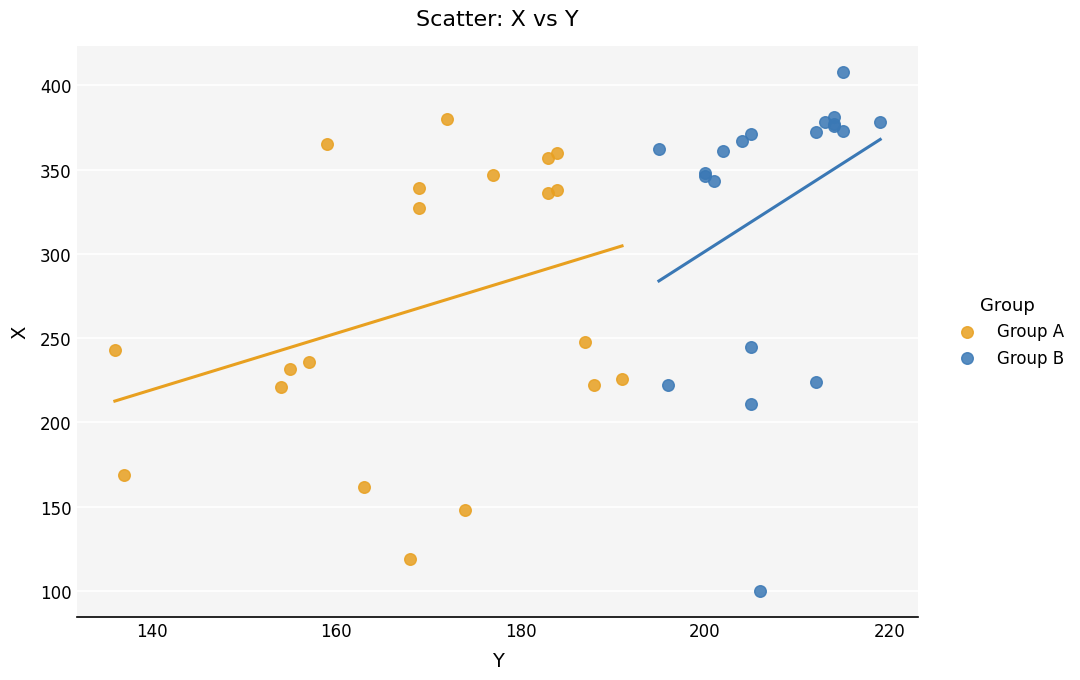

Which series reaches the minimum Y coordinate?

Group B